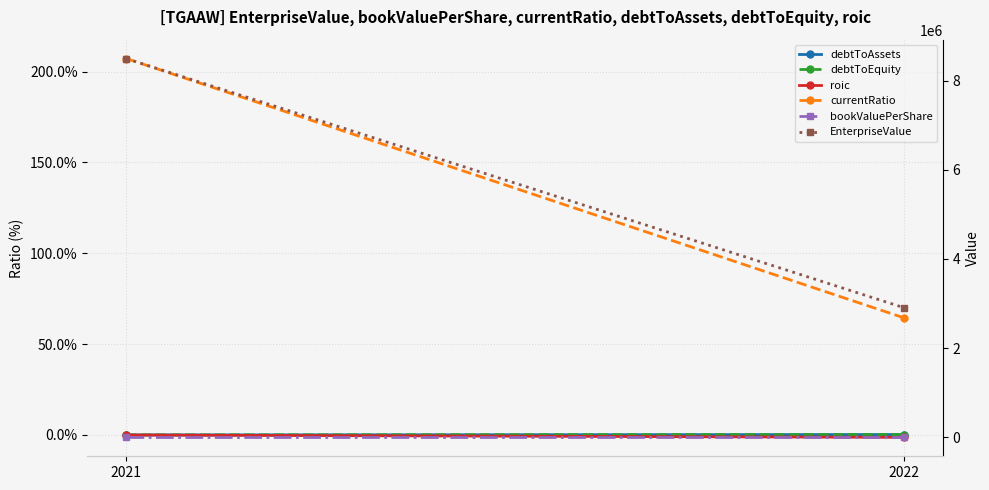

What are all the series names shown in the legend?

debtToAssets, debtToEquity, roic, currentRatio, bookValuePerShare, EnterpriseValue